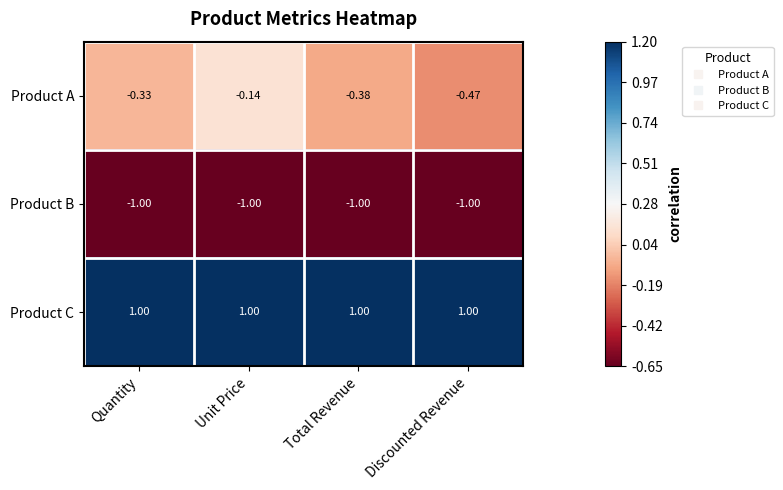

At which label is Product B closest to -1?

Quantity